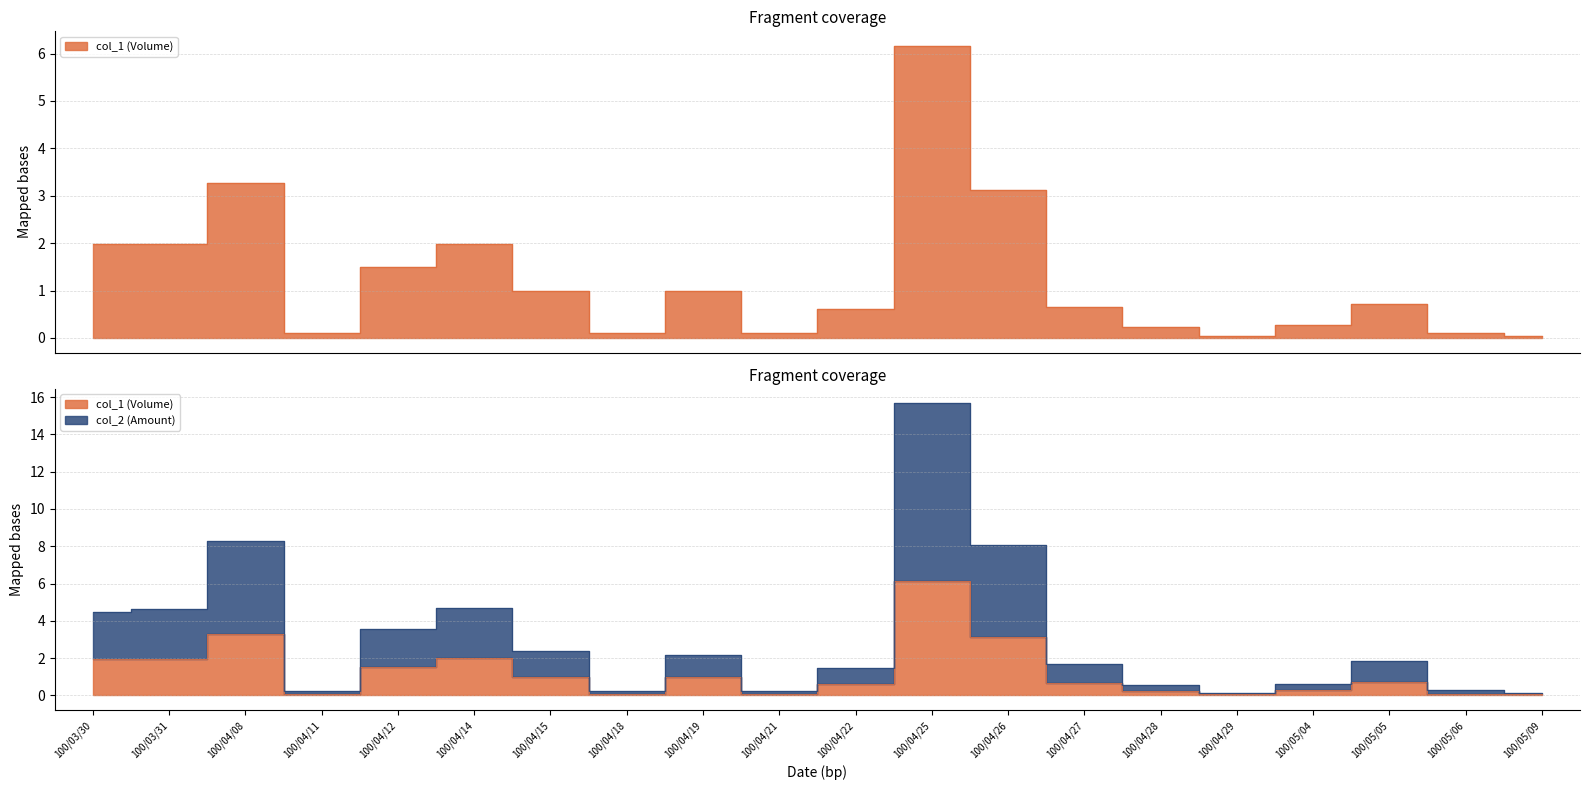

Reading right to left, what are all the values shown in this chart?

col_1 (Volume): 100/05/09=0.1	100/05/06=0.1	100/05/05=0.7	100/05/04=0.3	100/04/29=0.1	100/04/28=0.2	100/04/27=0.7	100/04/26=3.1	100/04/25=6.2	100/04/22=0.6	100/04/21=0.1	100/04/19=1.0	100/04/18=0.1	100/04/15=1.0	100/04/14=2.0	100/04/12=1.5	100/04/11=0.1	100/04/08=3.3	100/03/31=2.0	100/03/30=2.0
col_2 (Amount): 100/05/09=0.1	100/05/06=0.3	100/05/05=1.8	100/05/04=0.6	100/04/29=0.1	100/04/28=0.6	100/04/27=1.7	100/04/26=8.1	100/04/25=15.7	100/04/22=1.4	100/04/21=0.2	100/04/19=2.2	100/04/18=0.2	100/04/15=2.4	100/04/14=4.7	100/04/12=3.5	100/04/11=0.3	100/04/08=8.3	100/03/31=4.6	100/03/30=4.5